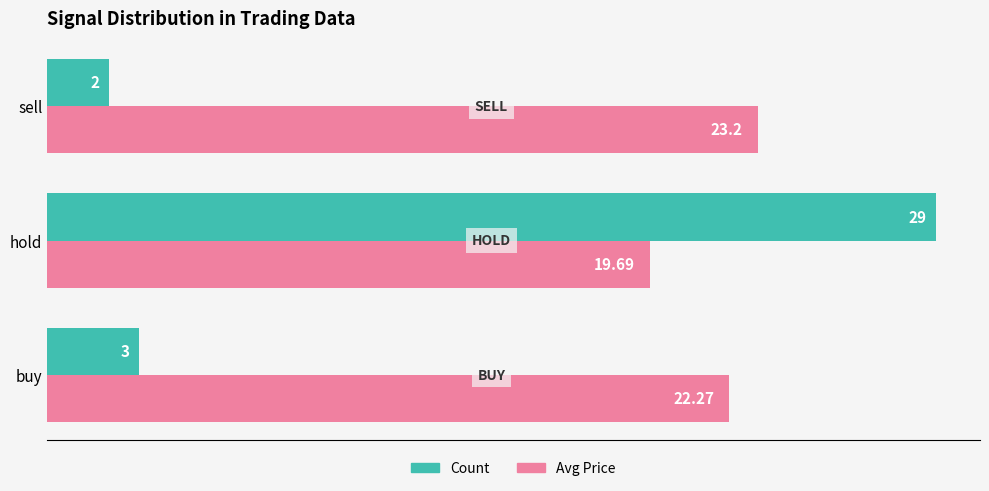

What is the difference between the maximum and second lowest values in the Avg Price series?

0.9